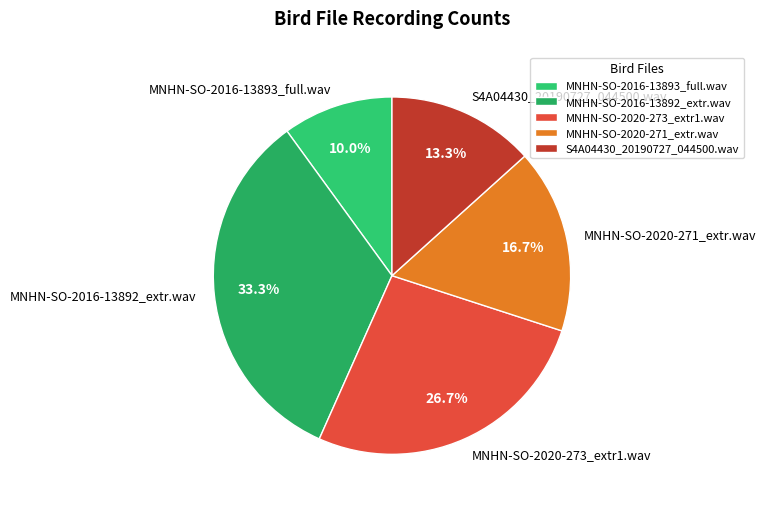

How much of the chart is everything except MNHN-SO-2020-273_extr1.wav?

73.3%